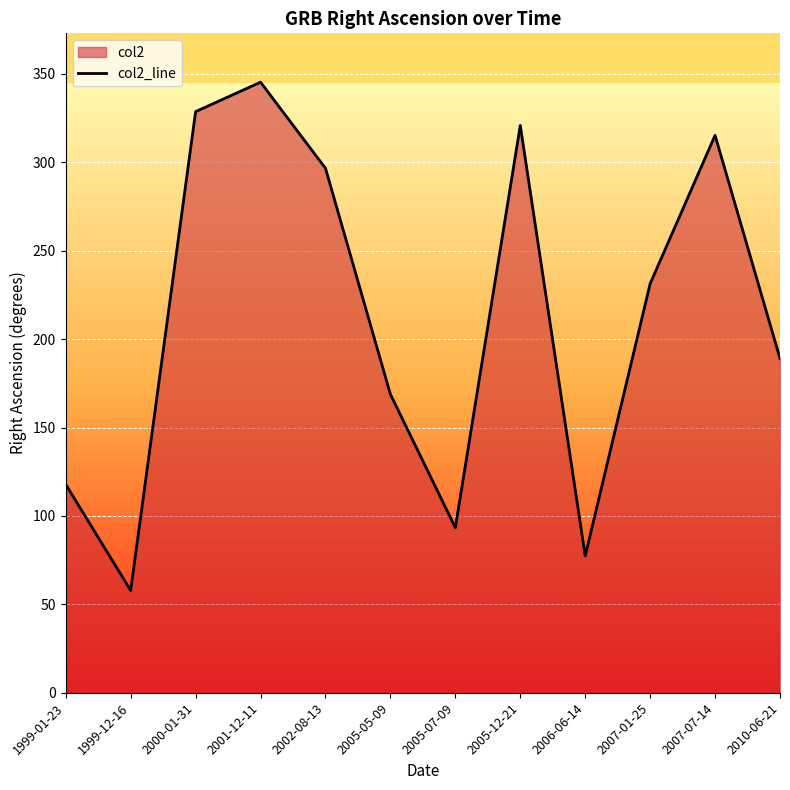

Reading left to right, transcribe all the data shown in this chart.

117.8	57.8	328.7	345.4	296.7	168.8	93.4	320.9	77.4	231.4	315.3	189.1